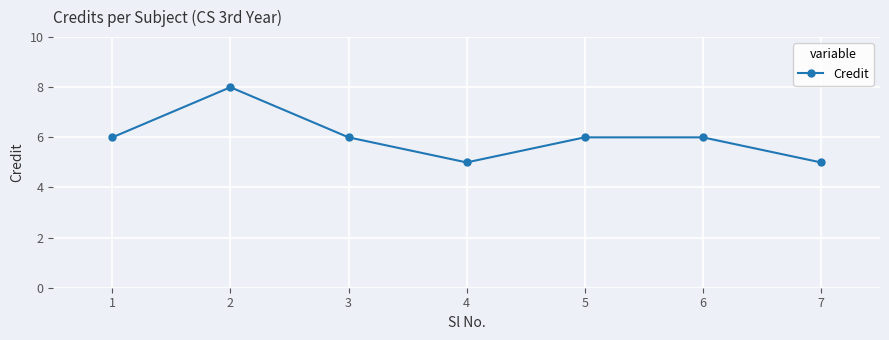

Count the number of data series in this chart.

1